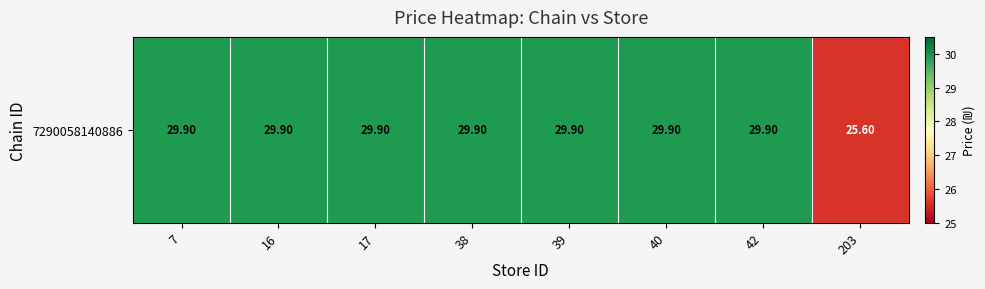

Reading left to right, what are all the values shown in this chart?

7=29.9	16=29.9	17=29.9	38=29.9	39=29.9	40=29.9	42=29.9	203=25.6